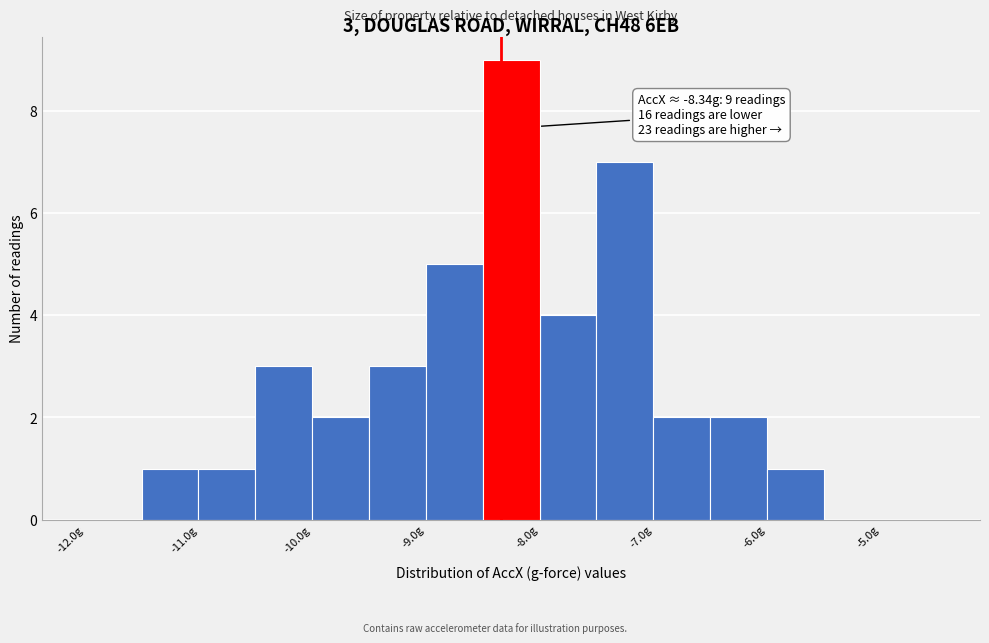

Over which range of the x-axis is the bar tallest?

-8.5 to -8.0